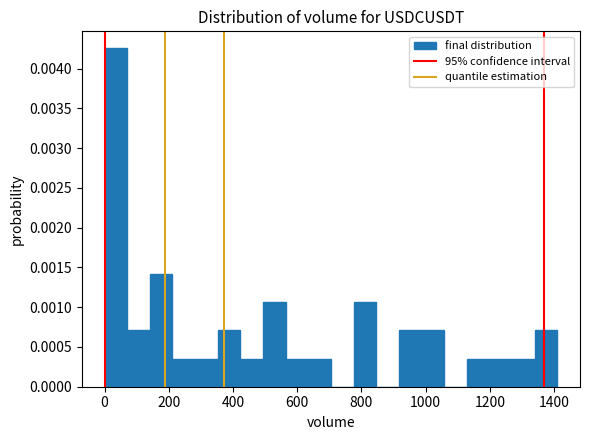

Read against the x-axis, roughly where is the centre of the tallest bar?

40